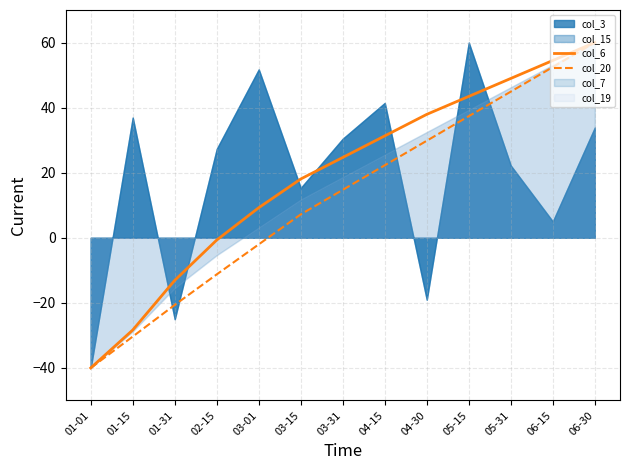

What is the minimum value for col_20?

-40.0